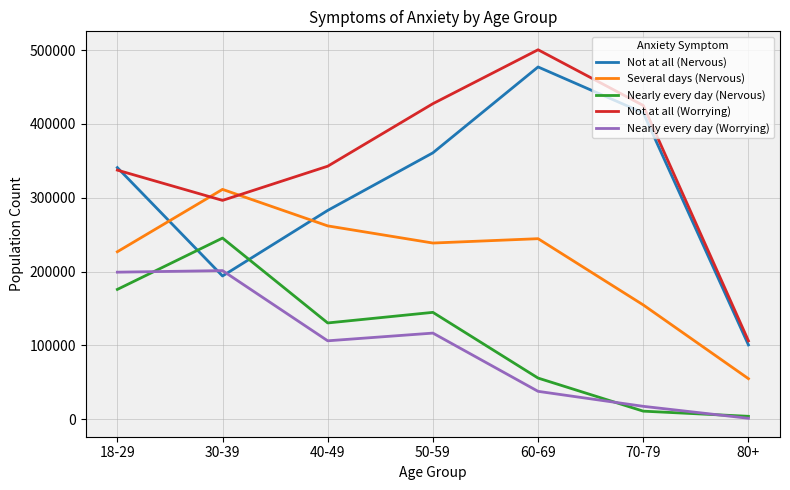

The value of Several days (Nervous) at 60-69 is 108371. True or false?

False